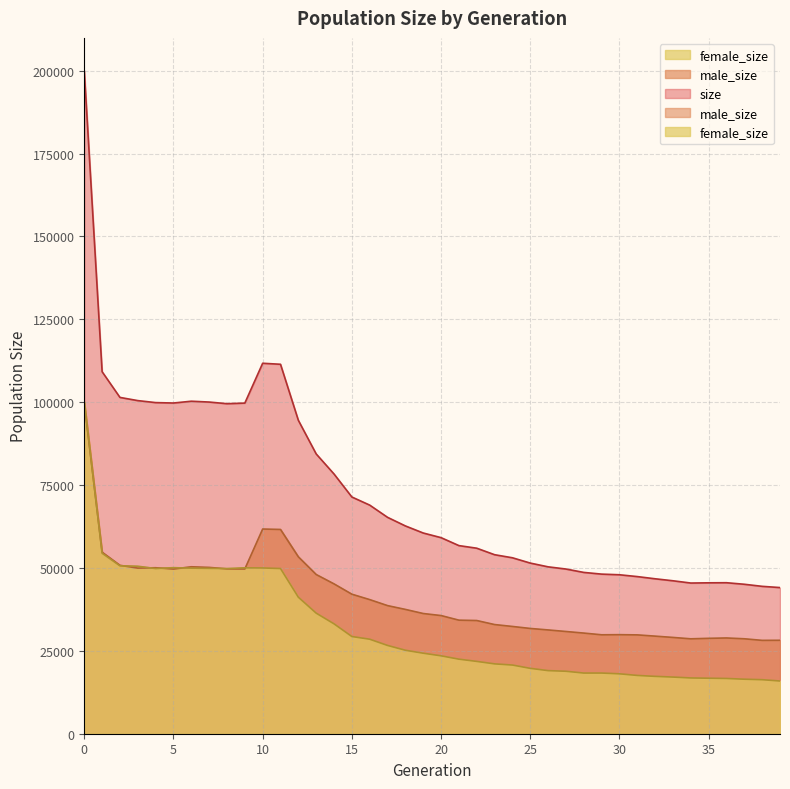

Reading left to right, extract all data points from this chart.

size: 0=199914	1=109206	2=101453	3=100491	4=99888	5=99764	6=100306	7=100057	8=99554	9=99741	10=111757	11=111450	12=94546	13=84402	14=78347	15=71411	16=68966	17=65278	18=62683	19=60549	20=59148	21=56750	22=55965	23=54003	24=53078	25=51478	26=50345	27=49682	28=48662	29=48147	30=47952	31=47403	32=46740	33=46139	34=45456	35=45524	36=45552	37=45086	38=44461	39=44090
male_size: 0=99845	1=54765	2=50805	3=49961	4=50072	5=49670	6=50361	7=50177	8=49725	9=49696	10=61750	11=61621	12=53364	13=48027	14=45200	15=42088	16=40456	17=38646	18=37501	19=36261	20=35646	21=34259	22=34148	23=32931	24=32360	25=31756	26=31309	27=30839	28=30361	29=29844	30=29879	31=29818	32=29439	33=29048	34=28631	35=28778	36=28885	37=28641	38=28164	39=28187
female_size: 0=100069	1=54441	2=50648	3=50530	4=49816	5=50094	6=49945	7=49880	8=49829	9=50045	10=50007	11=49829	12=41182	13=36375	14=33147	15=29323	16=28510	17=26632	18=25182	19=24288	20=23502	21=22491	22=21817	23=21072	24=20718	25=19722	26=19036	27=18843	28=18301	29=18303	30=18073	31=17585	32=17301	33=17091	34=16825	35=16746	36=16667	37=16445	38=16297	39=15903